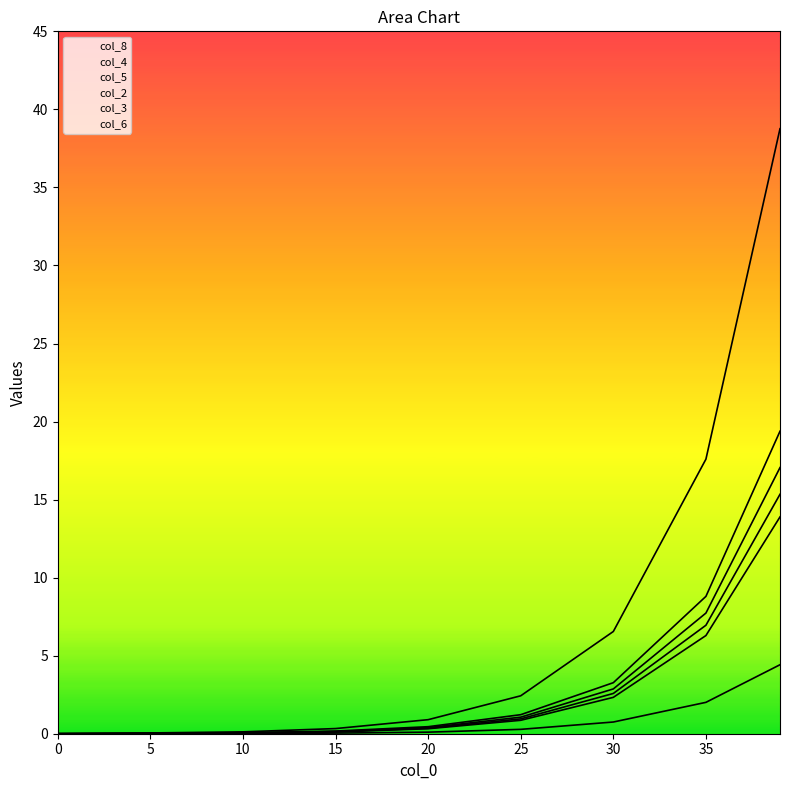

What is the sum of all col_8 values?

23.9